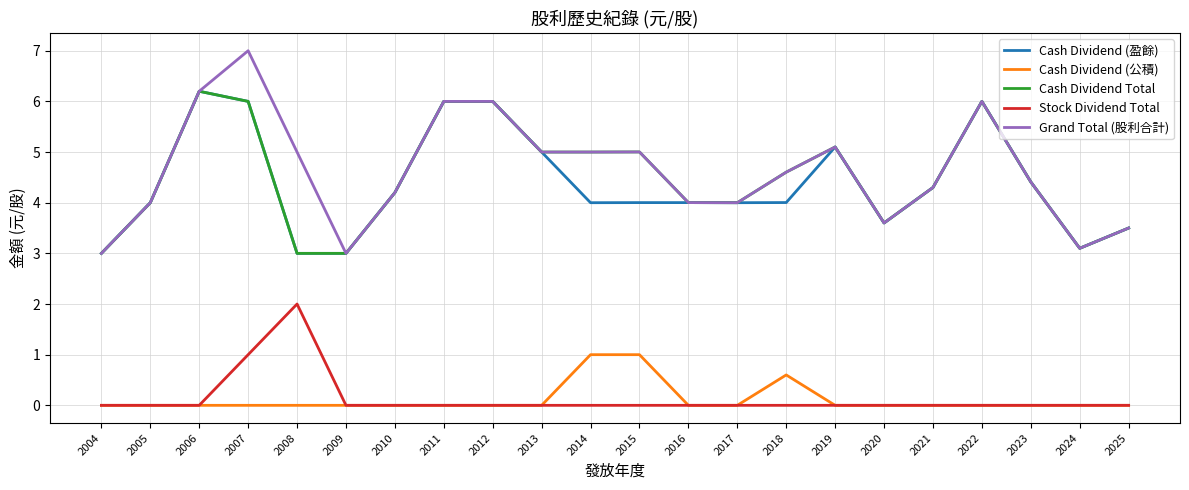

What is the difference between the highest and lowest values at 2023?

4.4